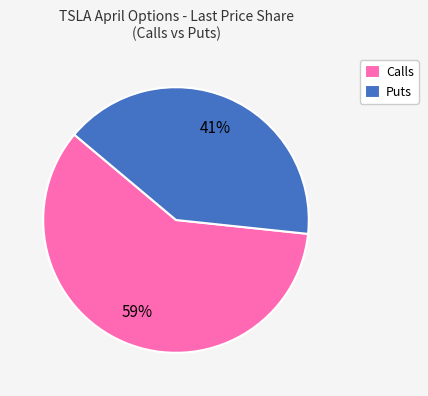

Count the number of slices in the pie.

2